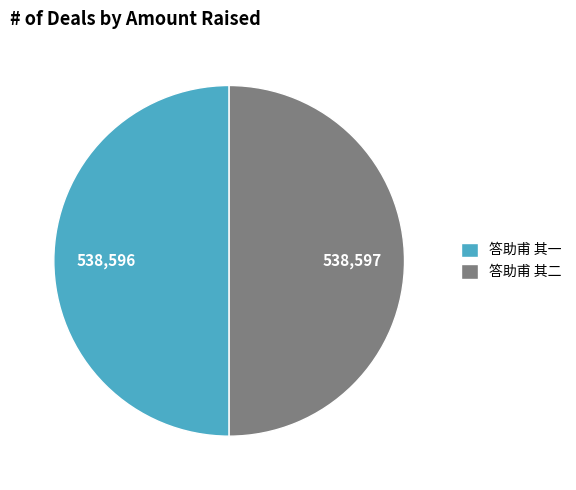

Count the number of slices in the pie.

2